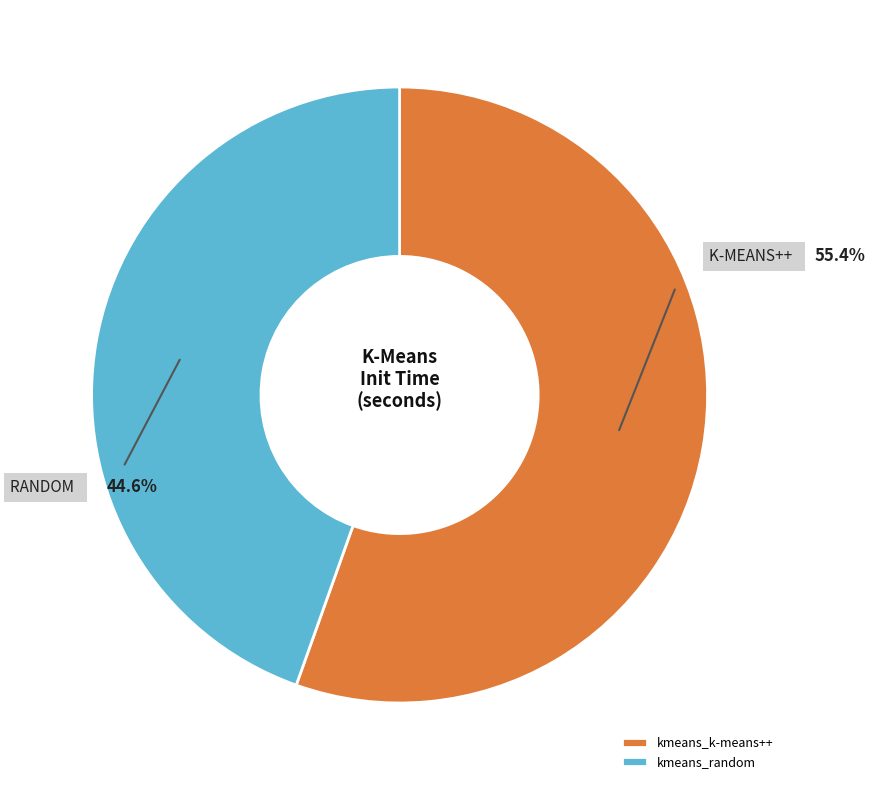

The kmeans_k-means++ slice represents 55% of the pie. True or false?

True